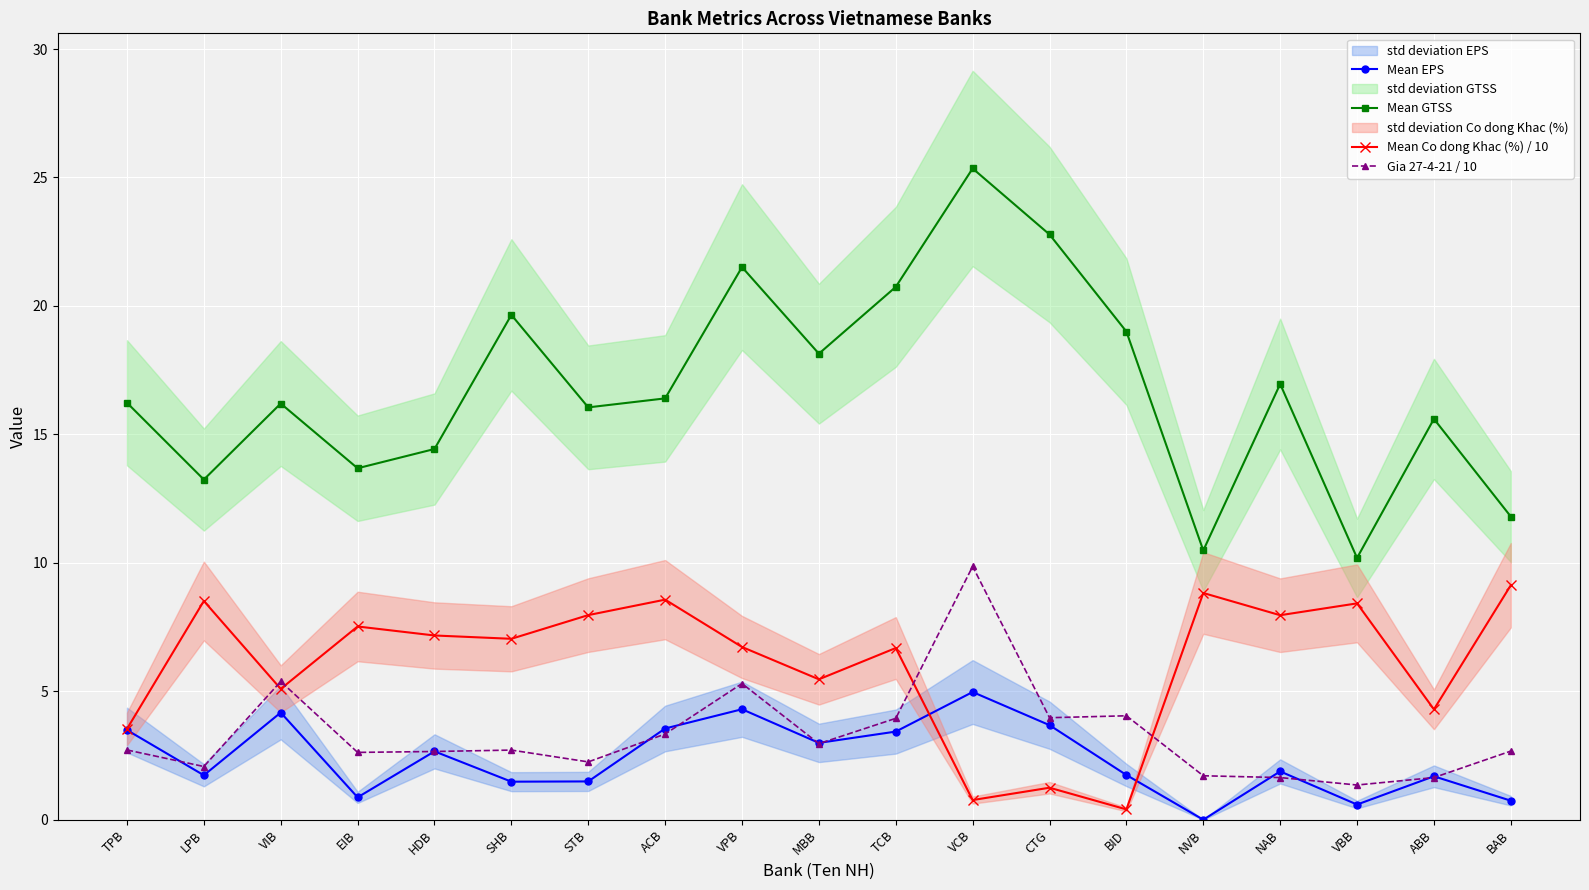

What is the label of the 8th point from the left?

ACB